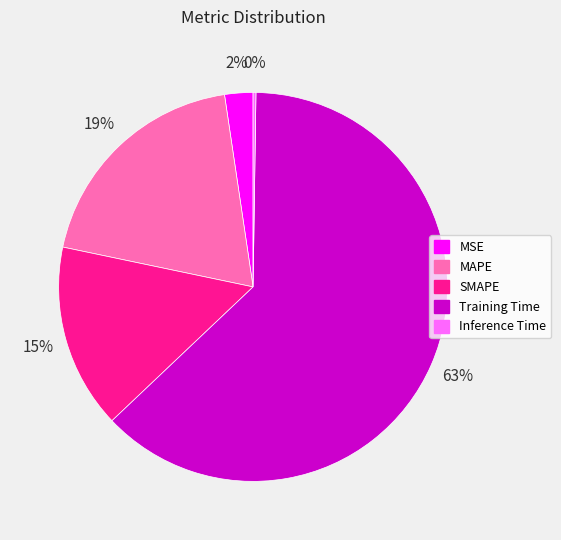

To the nearest percent, what is the average slice percentage?

20%